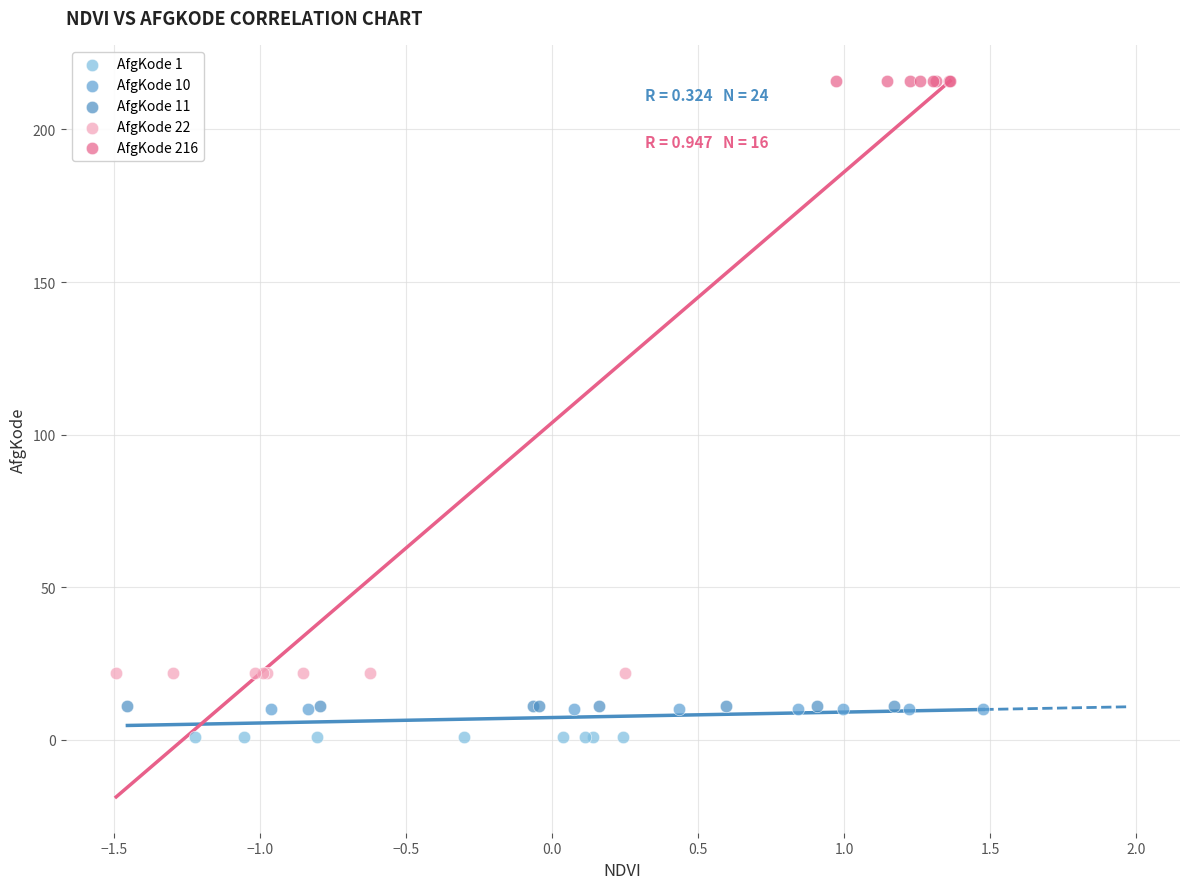

Which series contains the highest Y value?

AfgKode 216